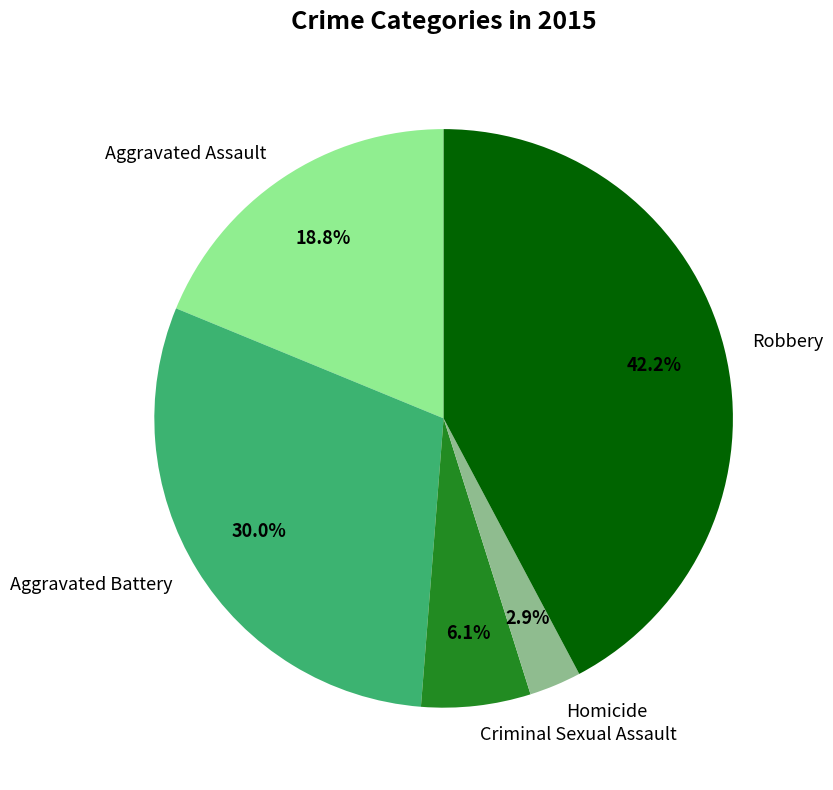

What is the largest slice in the pie chart?

Robbery